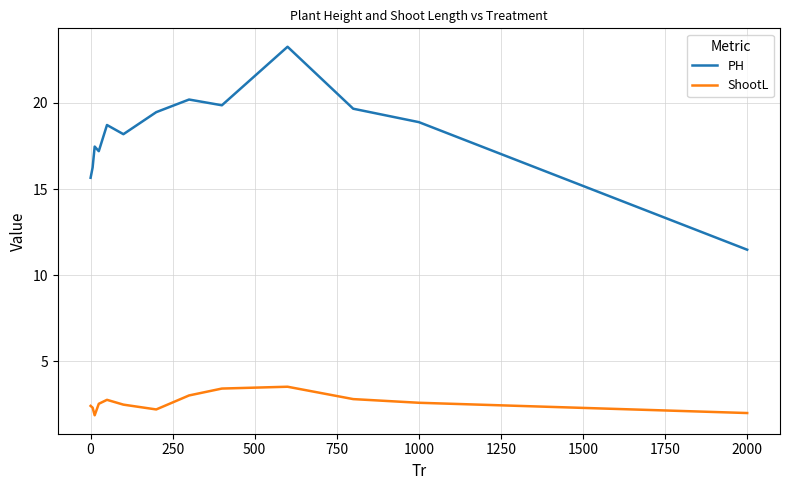

True or false: ShootL and PH intersect in this chart.

False